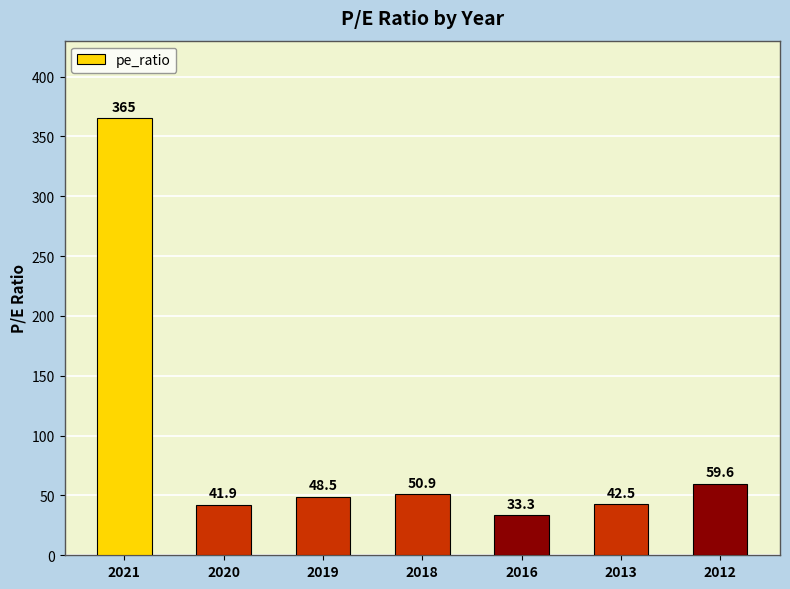

At which label is the value closest to 199?

2012